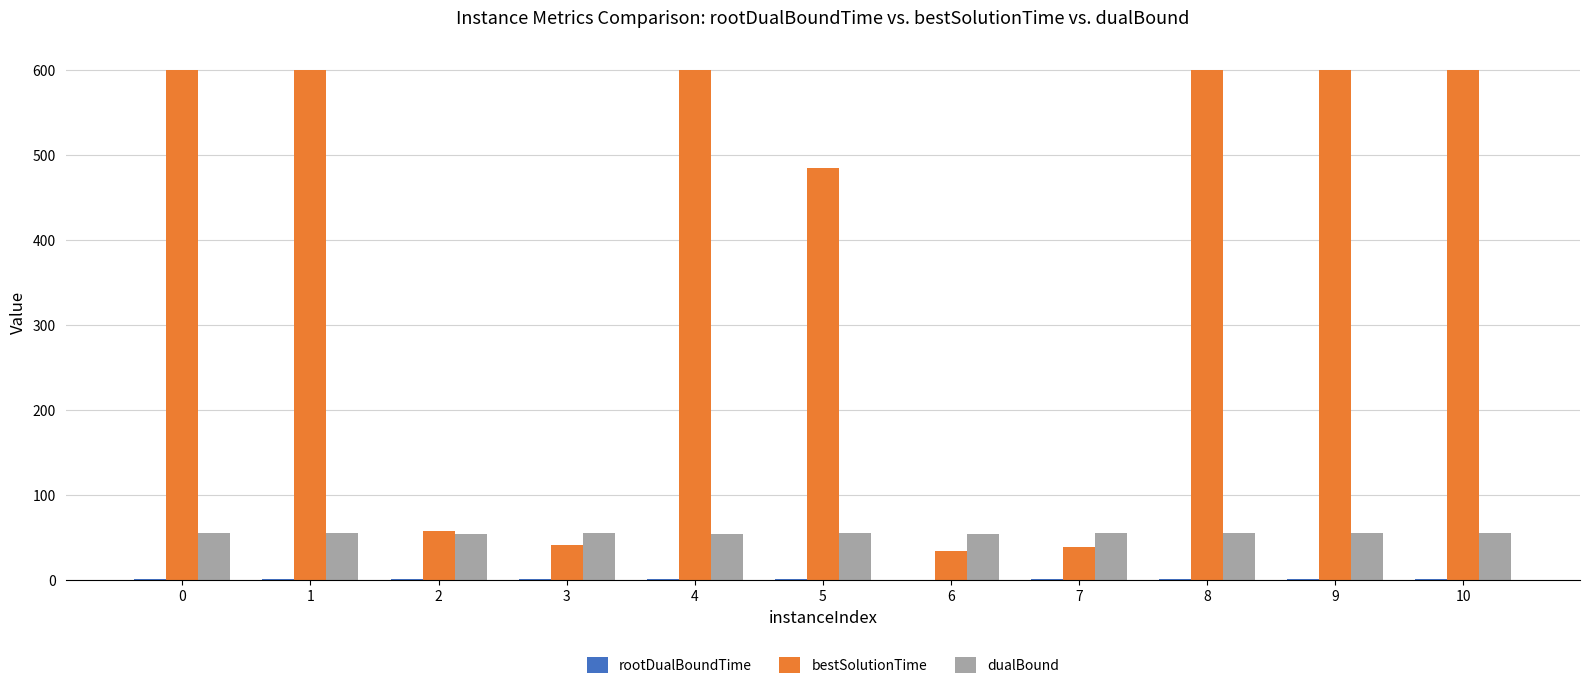

What value does the dualBound series have at 5?

54.8